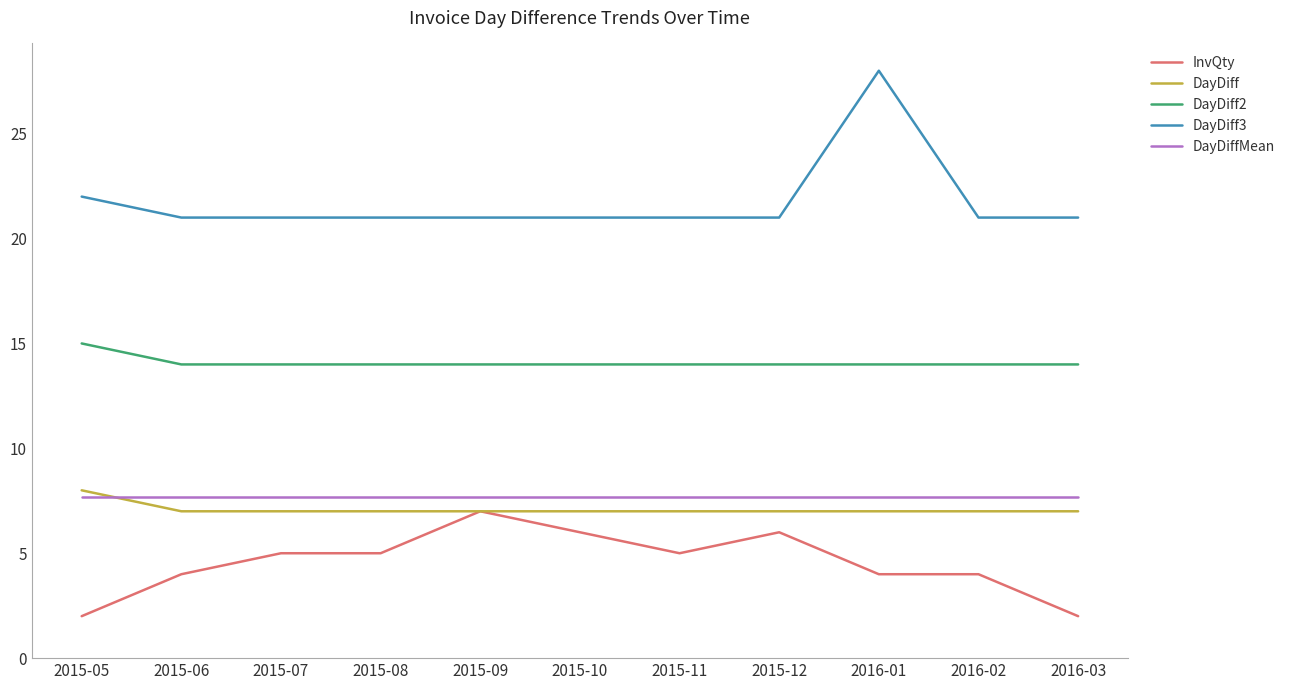

What is the difference between the highest and lowest values at 2016-03?

19.0